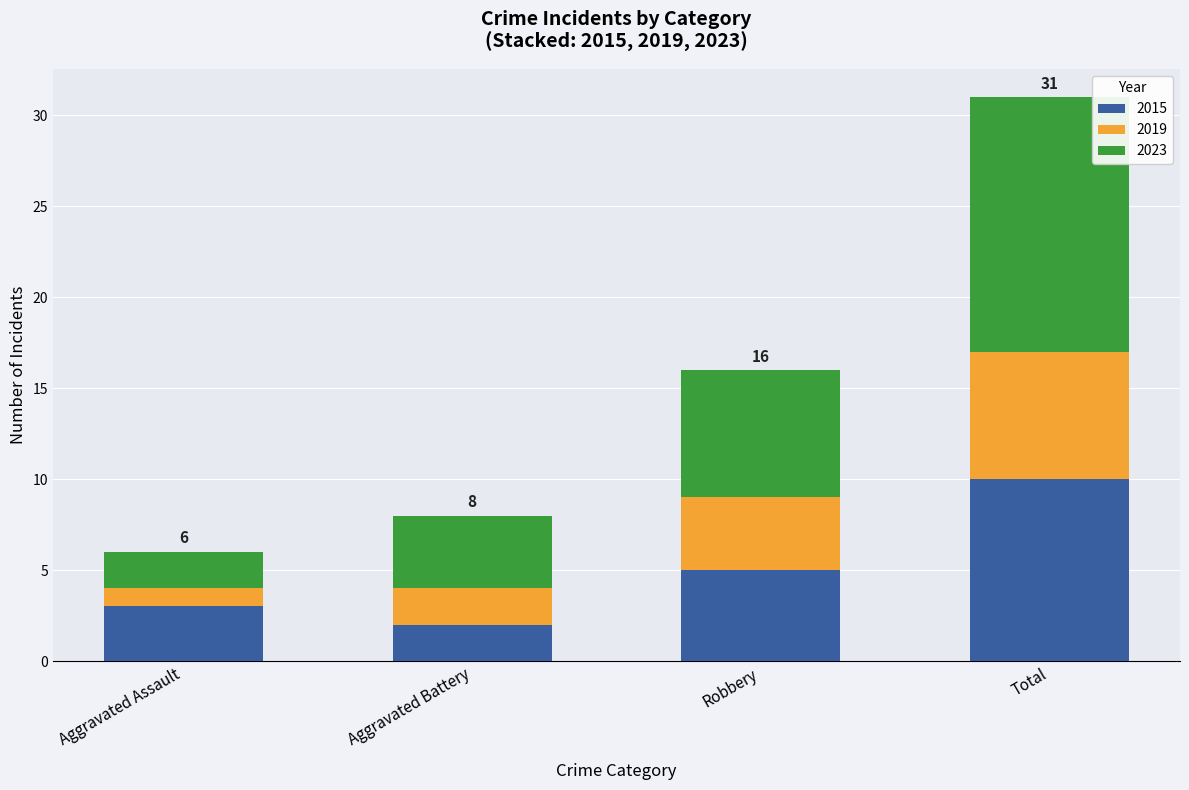

The 2015 series shows 3 at Aggravated Battery. True or false?

False